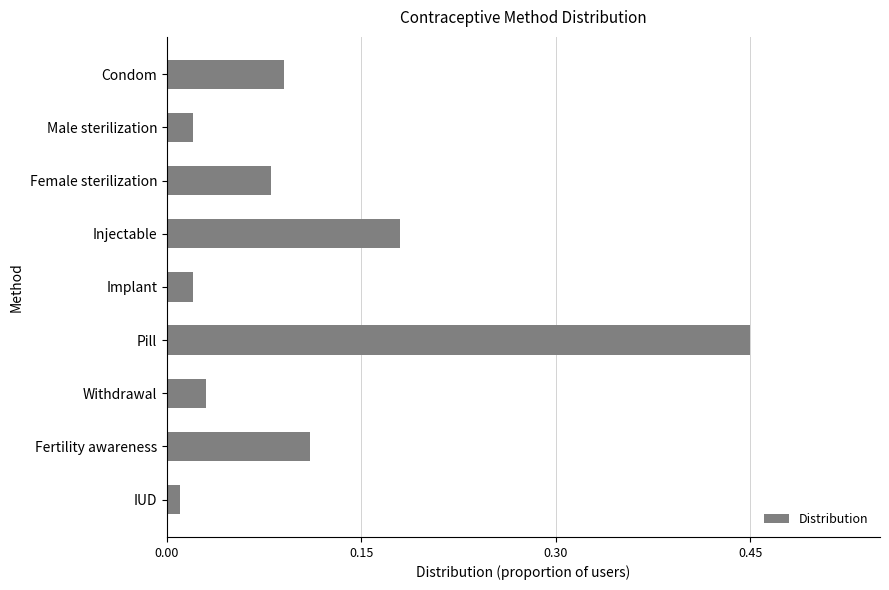

What is the label of the 7th bar from the top?

Withdrawal